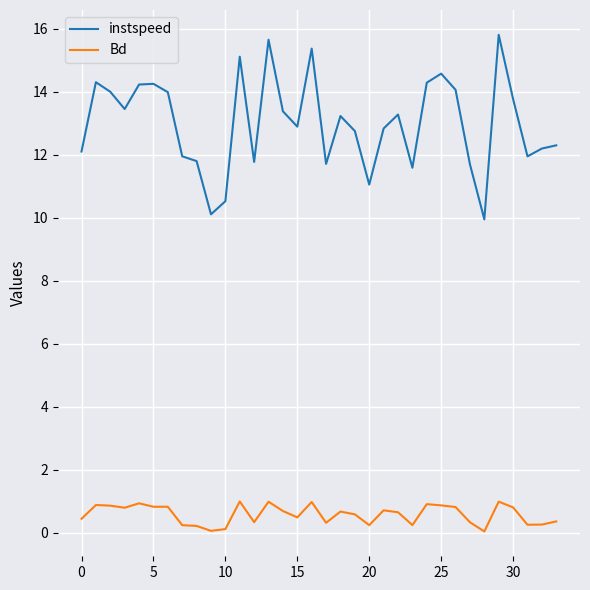

What is the maximum value shown in the chart?

15.8